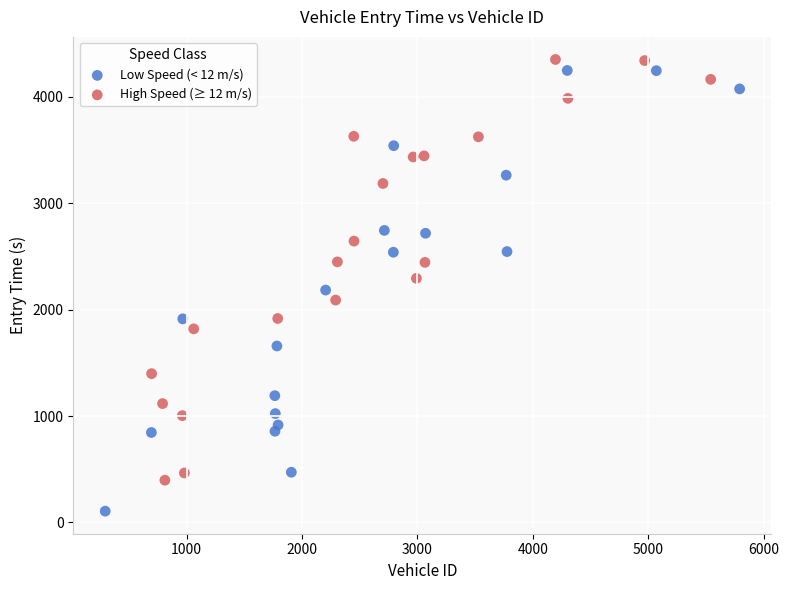

Which series has the widest spread of Y values?

Low Speed (< 12 m/s)